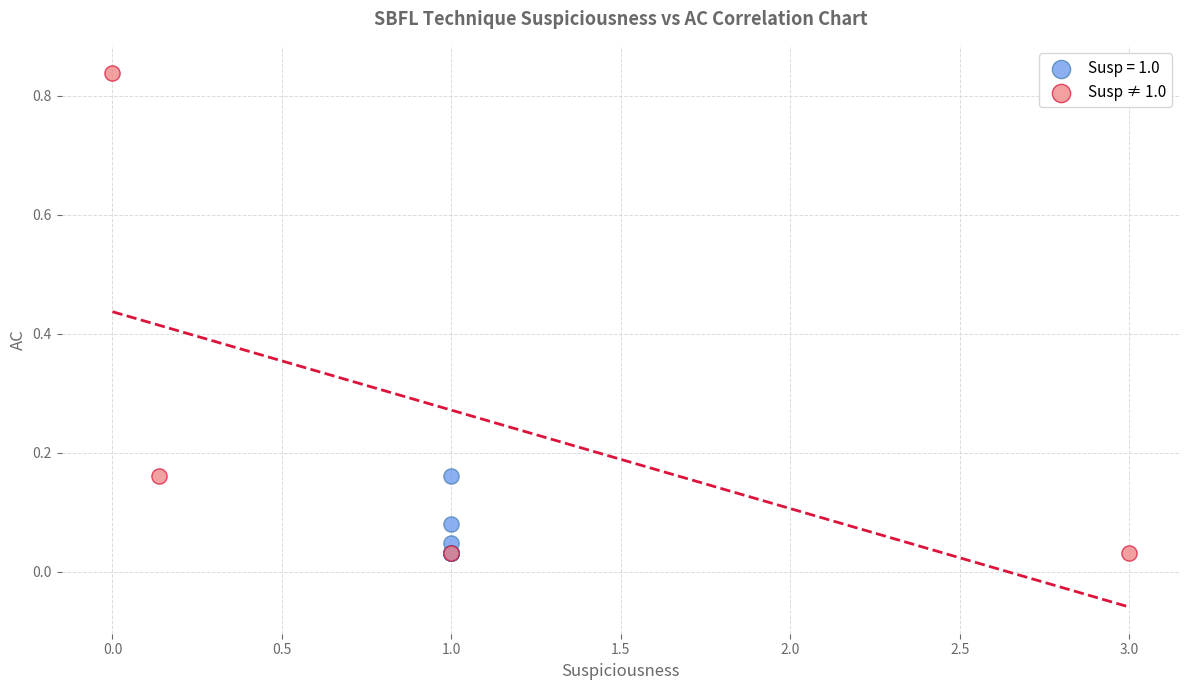

Which series contains the highest Y value?

Susp ≠ 1.0